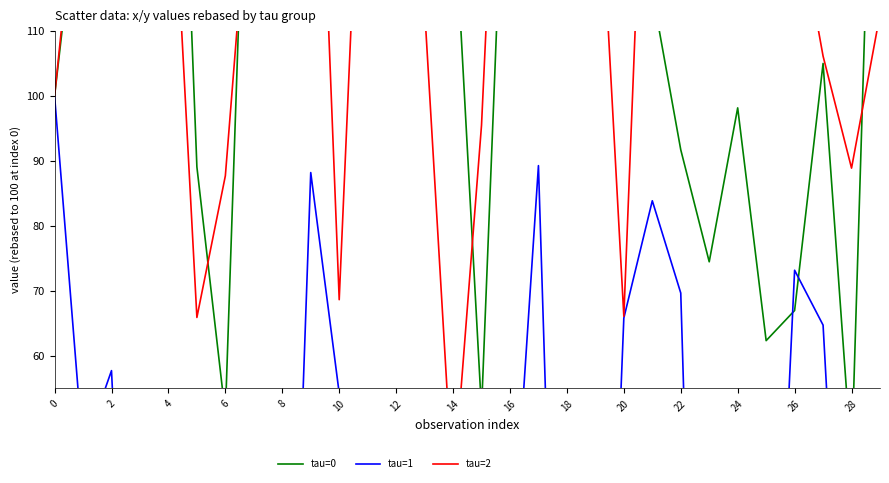

What is the sum of the tau=0 values at 28 and 24?

142.0